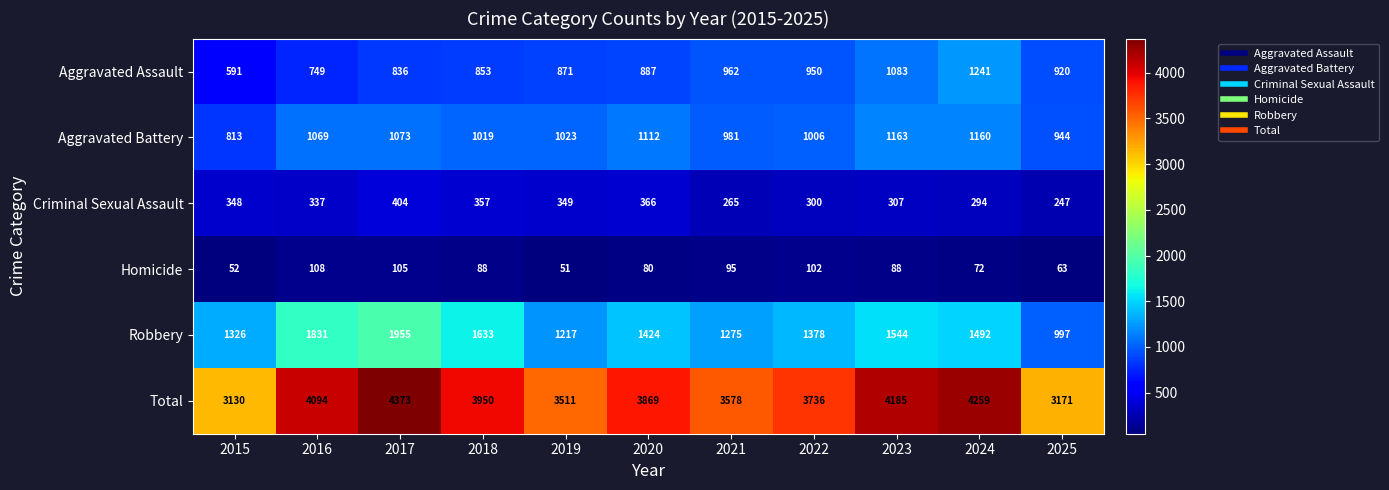

What is the sum of all Aggravated Assault values?

9943